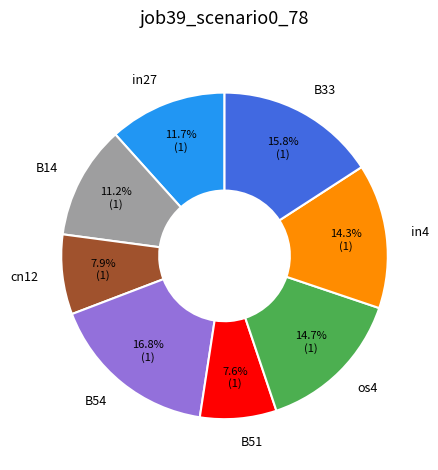

How many slices are in this pie chart?

8